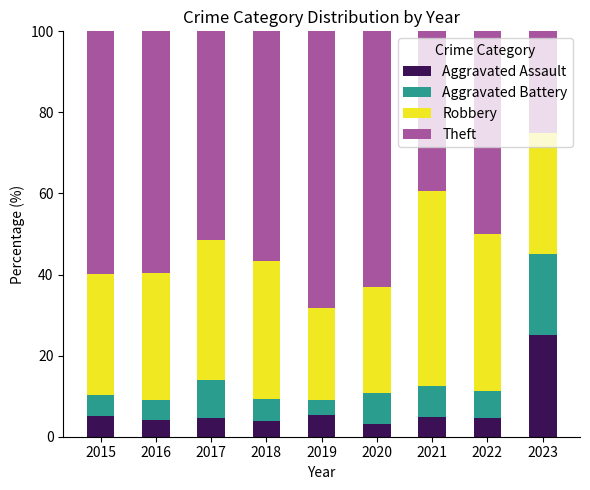

What is the sum of the Aggravated Assault values at 2019 and 2016?

9.4